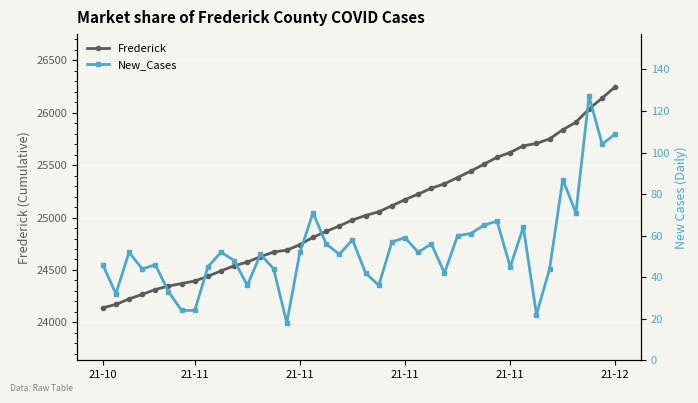

The value of New_Cases at 35 is 87. True or false?

True